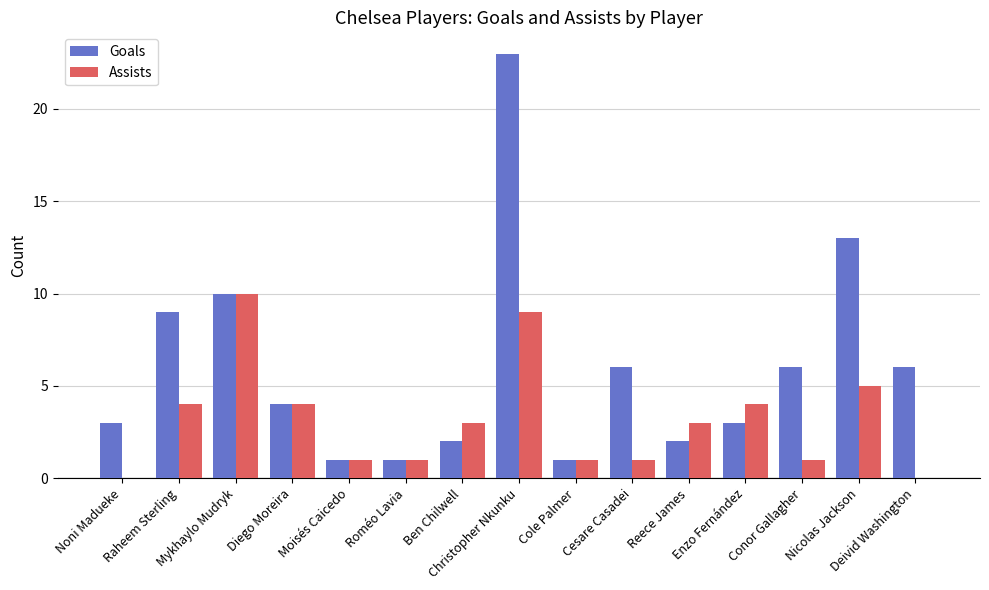

What value does the Assists series have at Reece James?

3